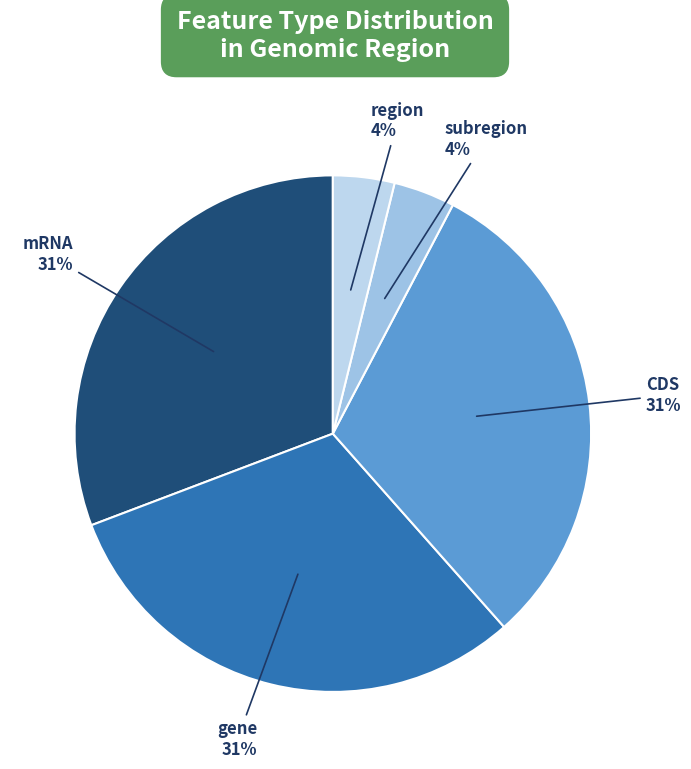

Count the number of slices in the pie.

5